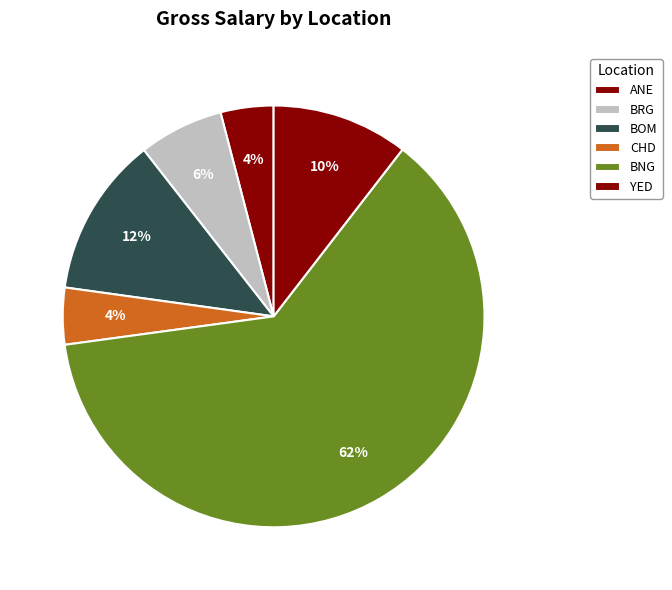

Count the number of slices in the pie.

6